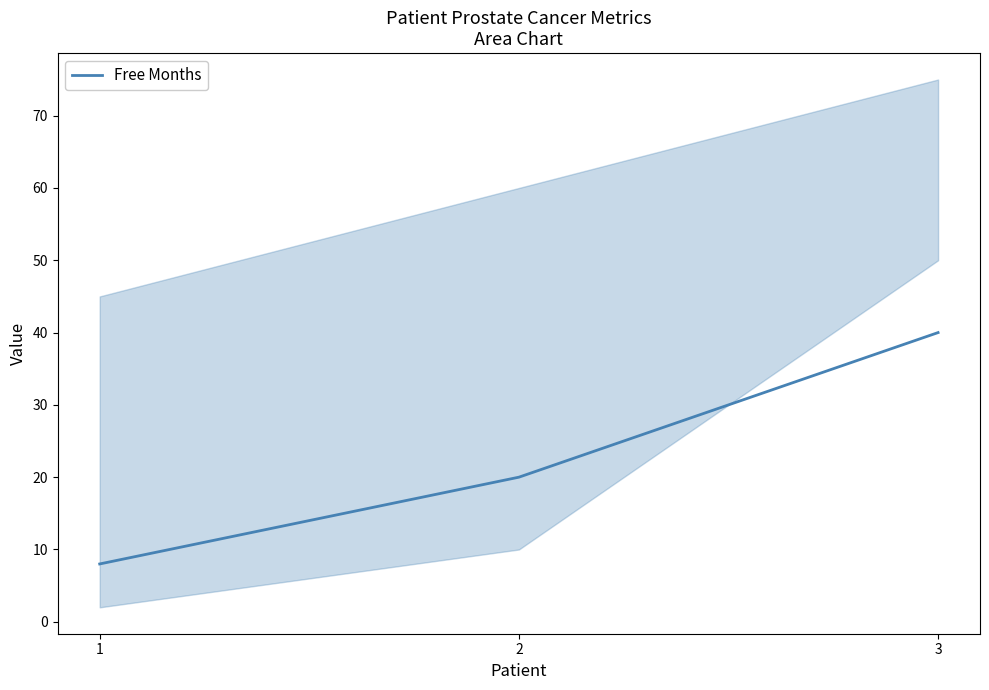

Rank the categories by value from lowest to highest.

1, 2, 3